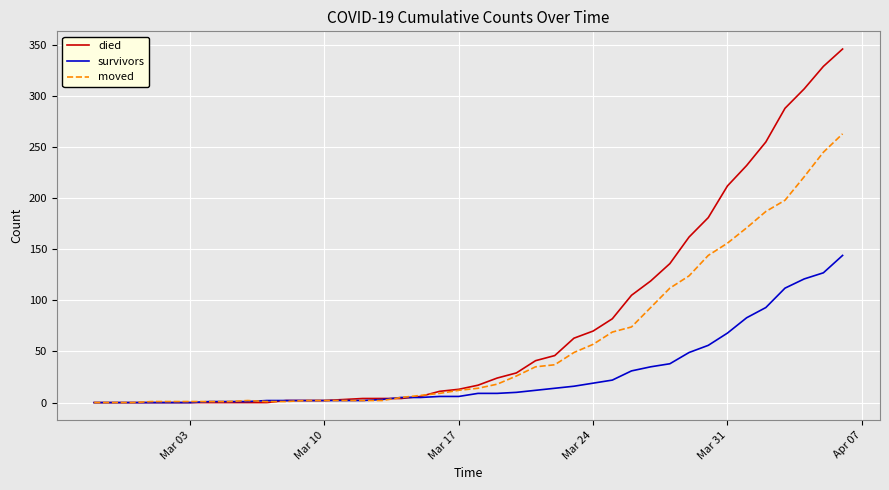

Which series has the largest total across all categories?

died